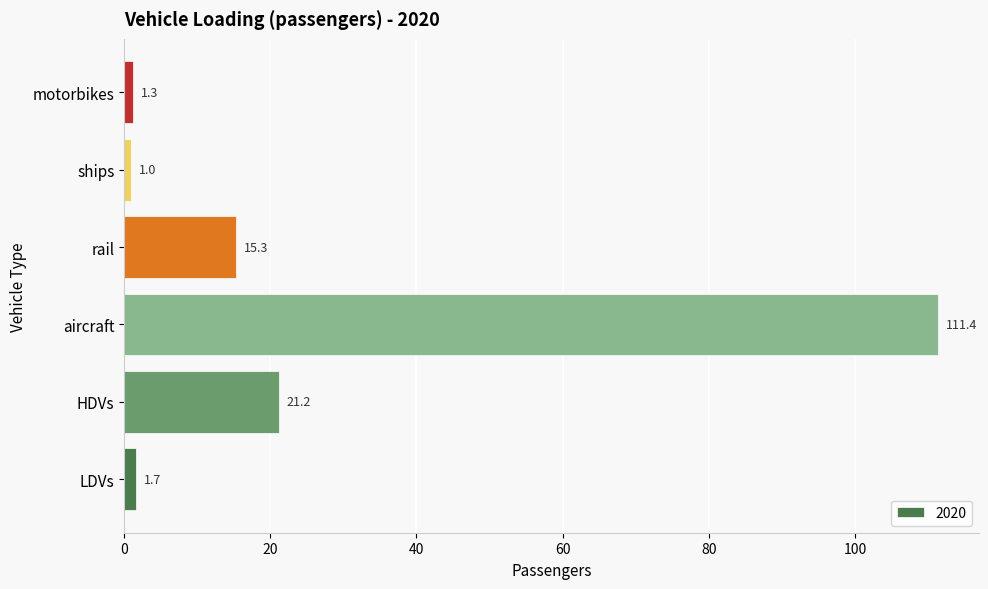

Between LDVs and motorbikes, which is larger?

LDVs